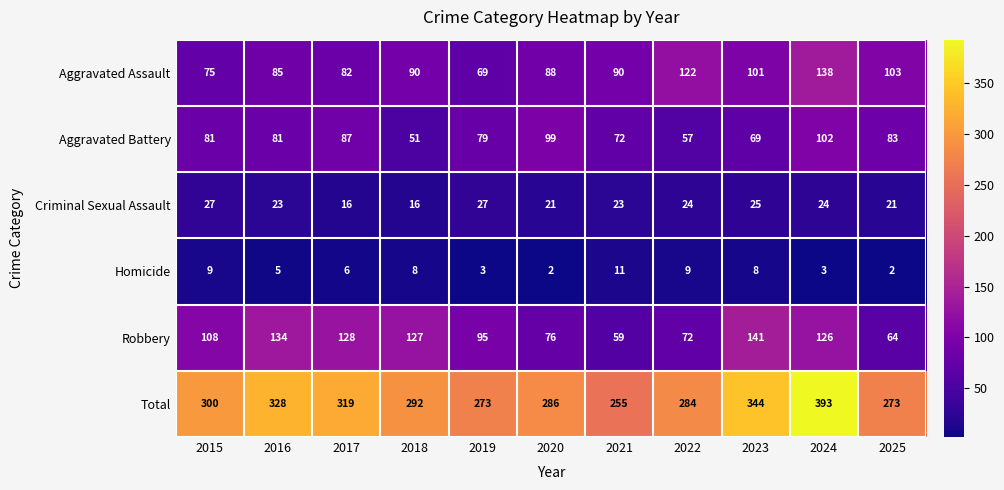

Which category has the highest value across all series?

2024